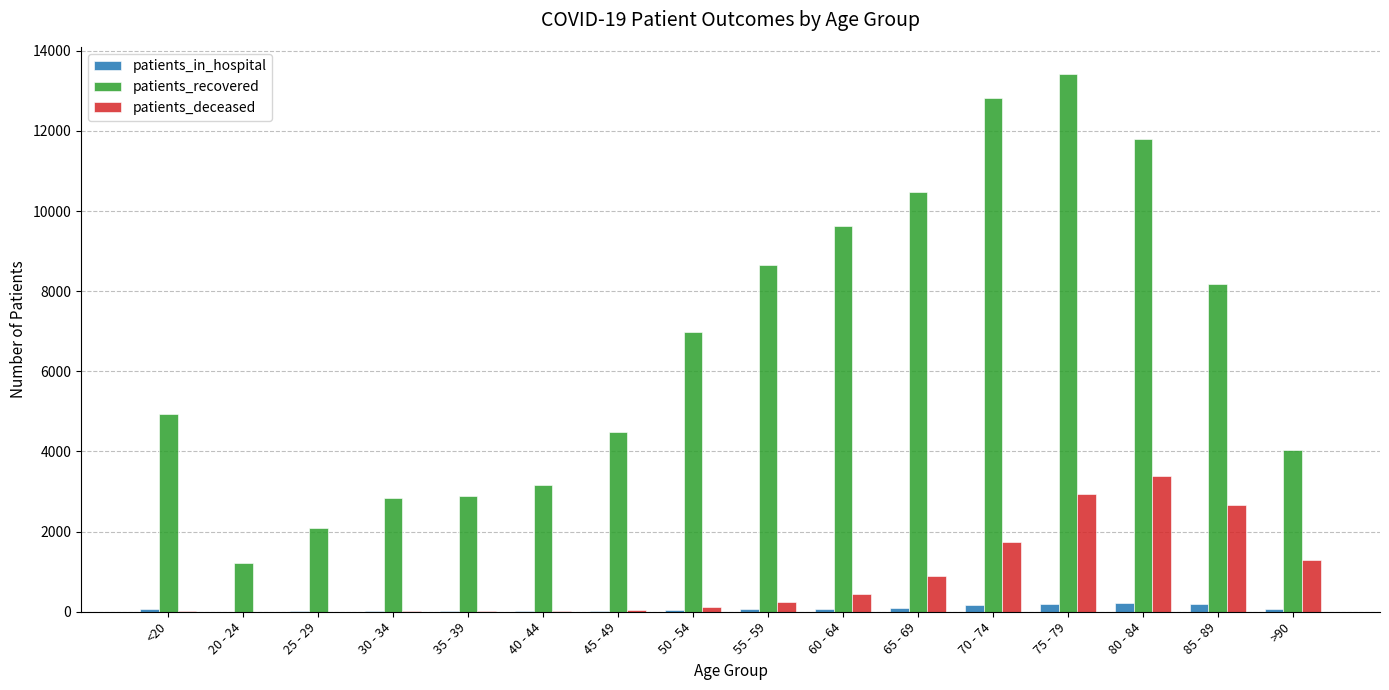

How many series are shown in this chart?

3